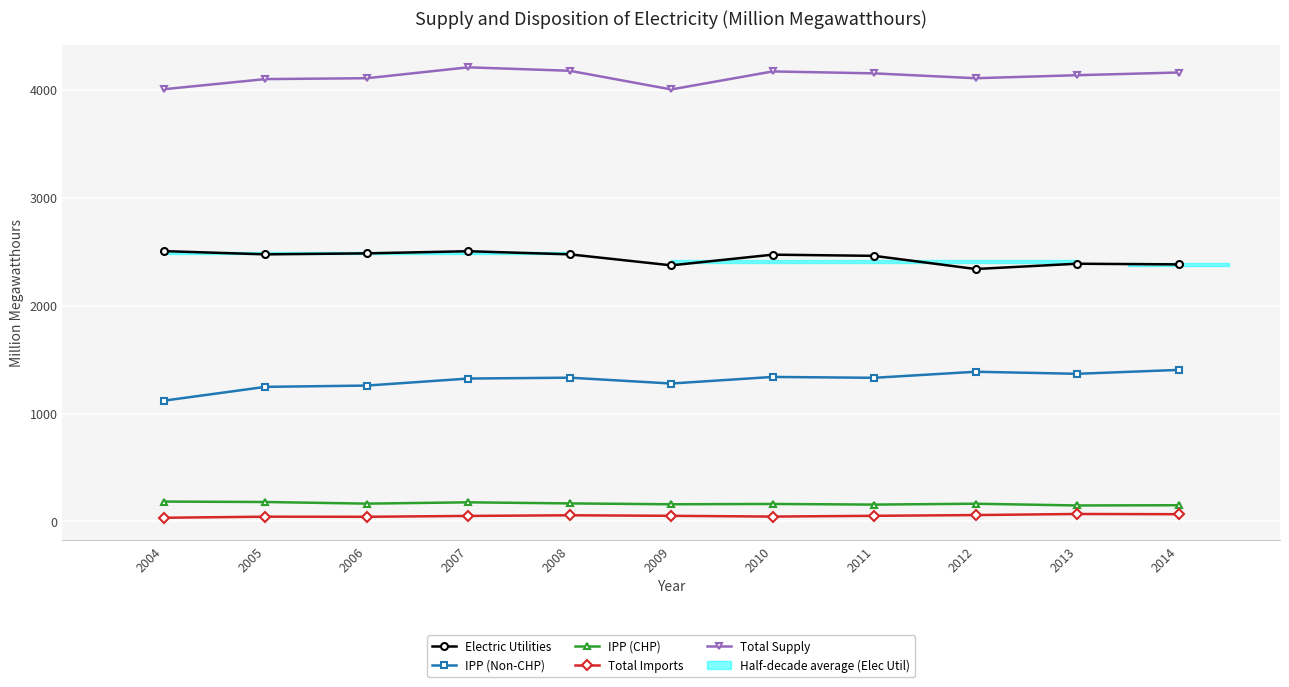

In IPP (CHP), how many points are lower than both neighbors (excluding endpoints)?

4